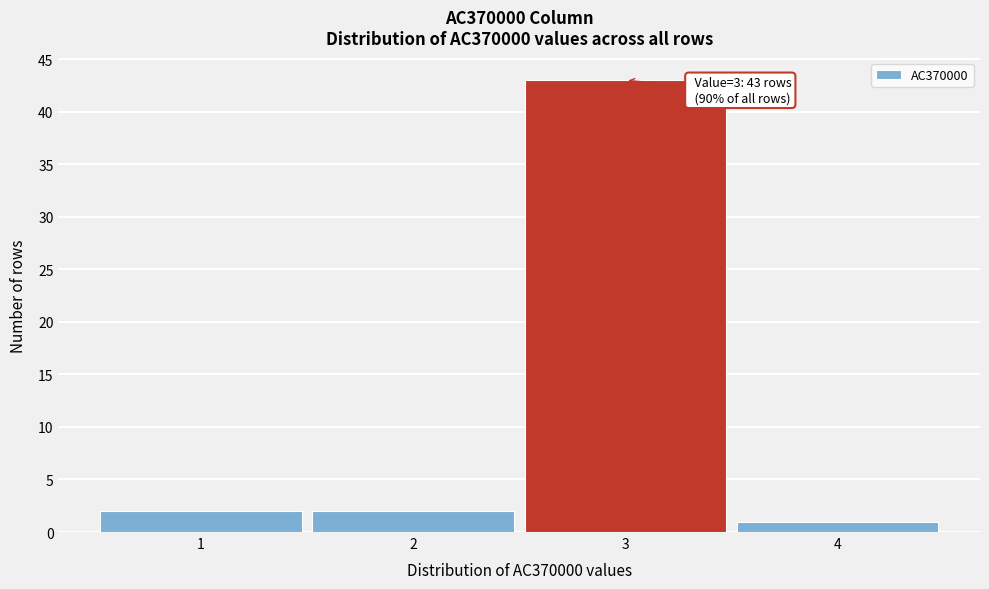

Which range on the x-axis has the tallest bar?

2.5 to 3.5